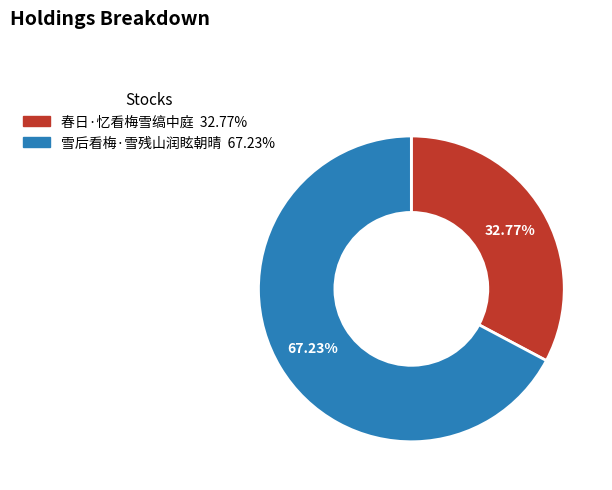

What percentage is the 雪后看梅·雪残山润眩朝晴 slice, to the nearest percent?

67%